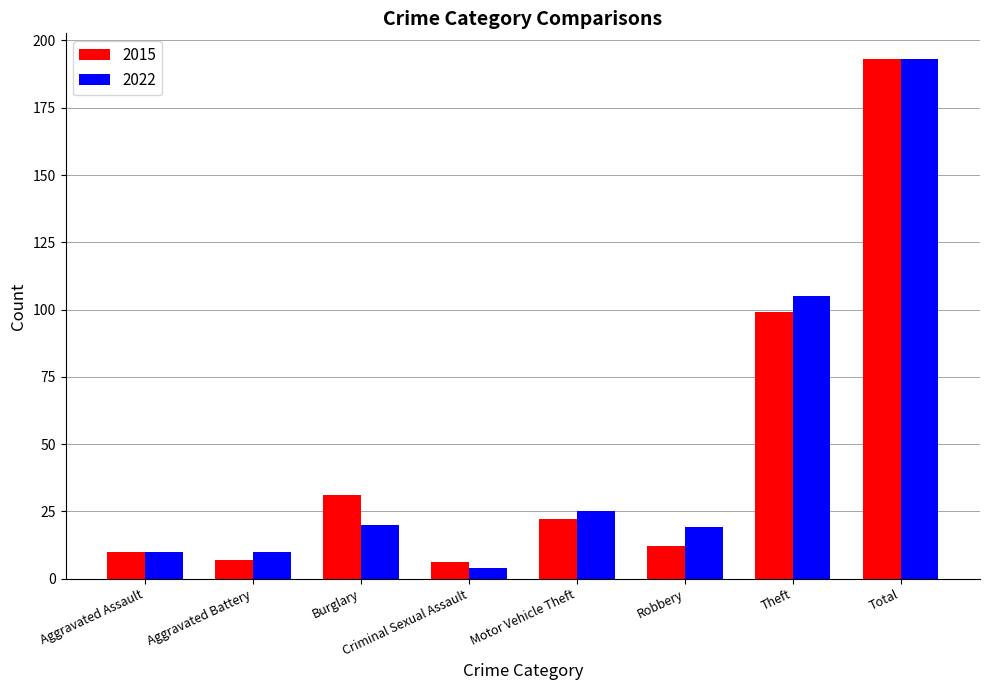

What is the difference between the 2022 values at Aggravated Assault and Criminal Sexual Assault?

6